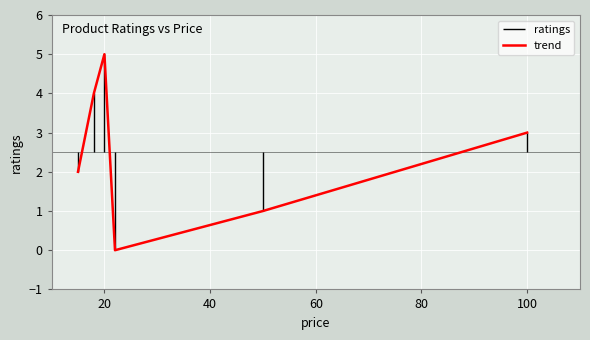

Is it true that trend equals 5 at 20?

True